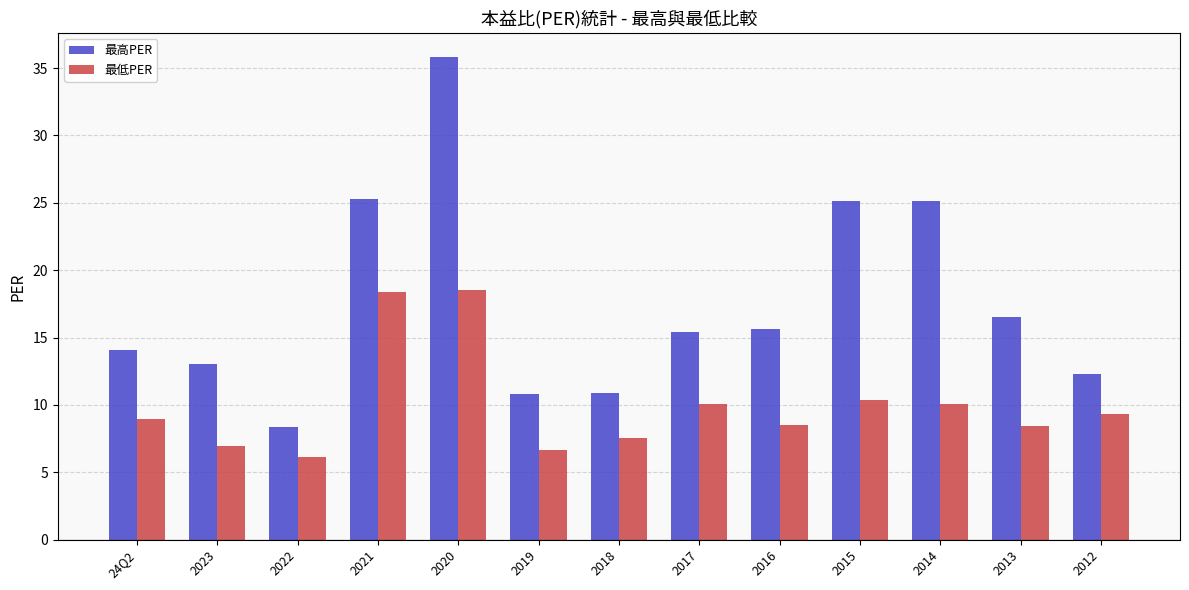

What is the sum of all 最低PER values?

129.9